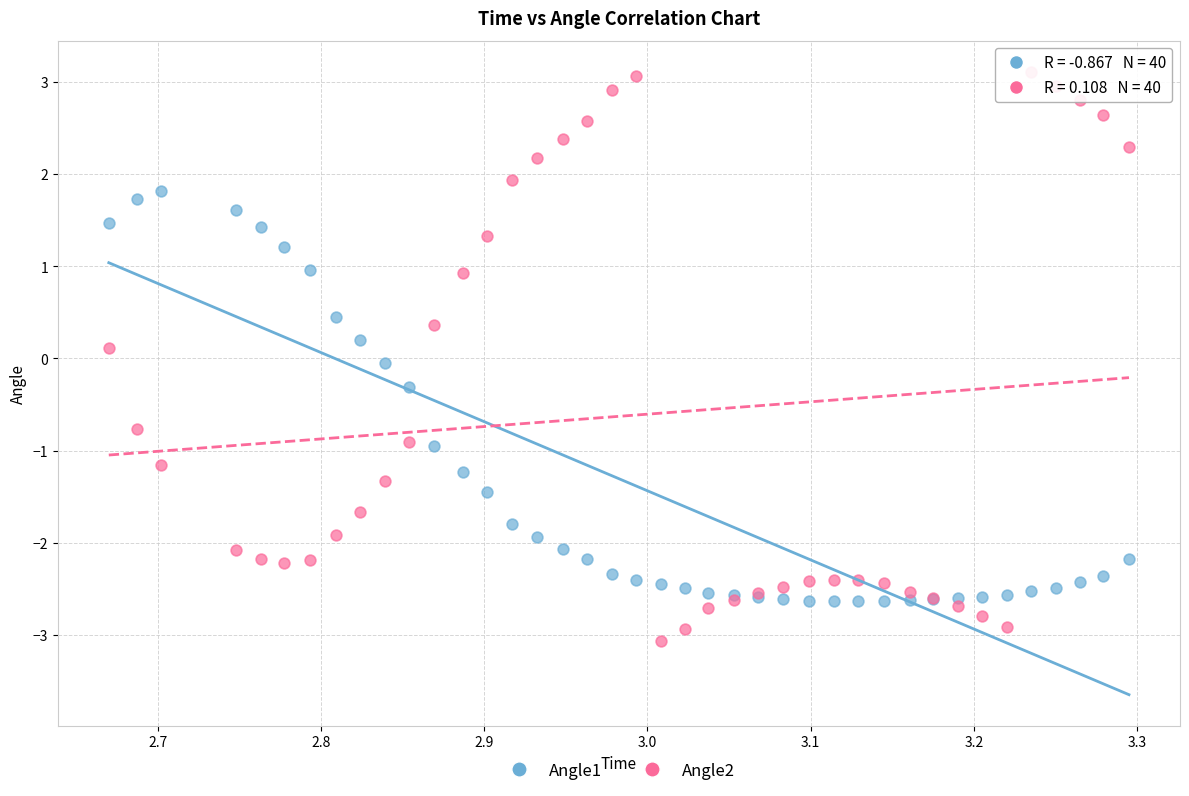

Which series reaches the maximum Y coordinate?

Angle2